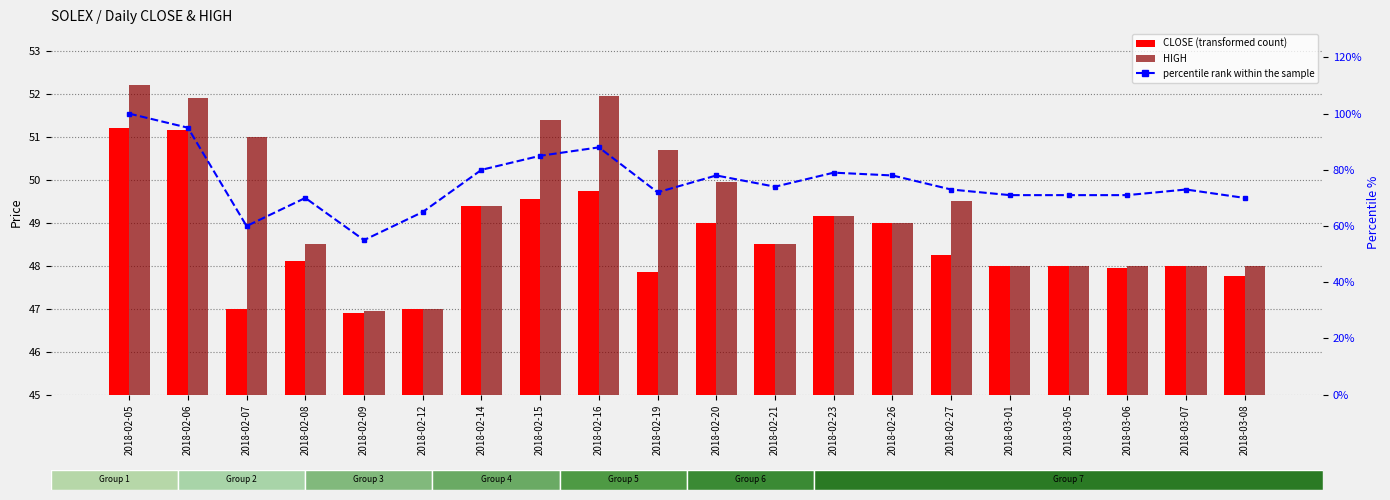

Where does the CLOSE series first go above 48?

2018-02-05